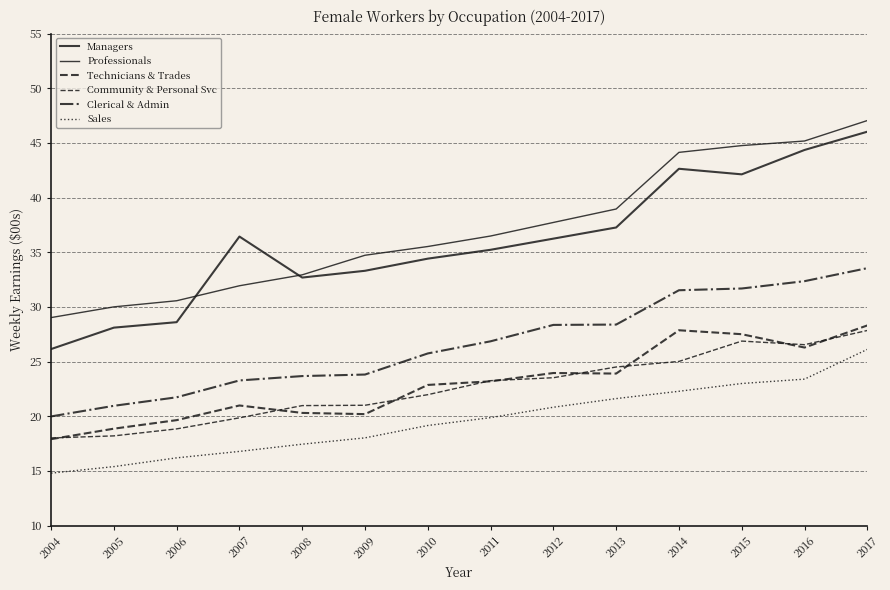

How many lines are shown in the chart?

6